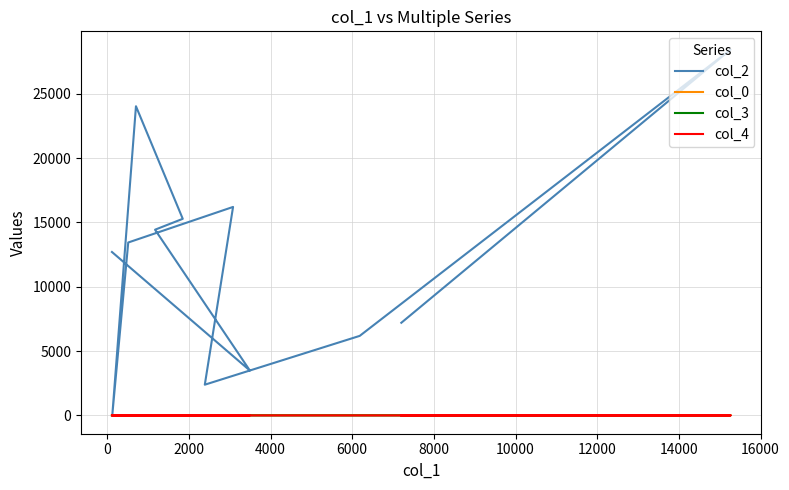

What is the difference between the highest and lowest values at 0?

3492.0